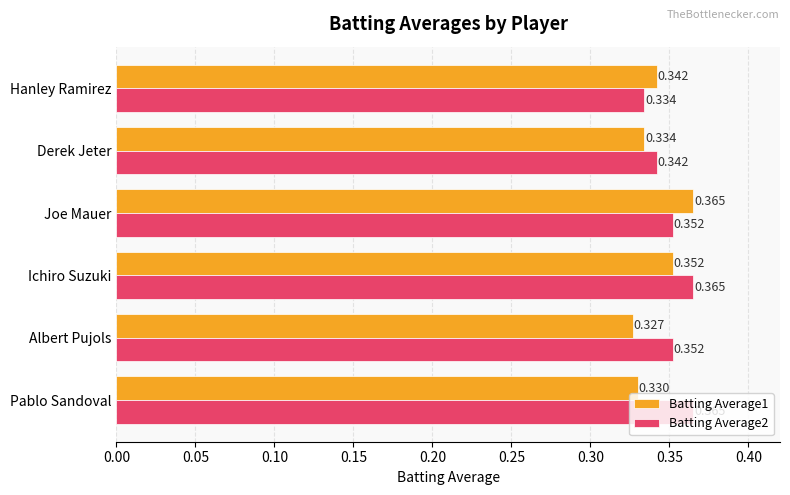

Which label corresponds to the smallest value in the chart?

Albert Pujols